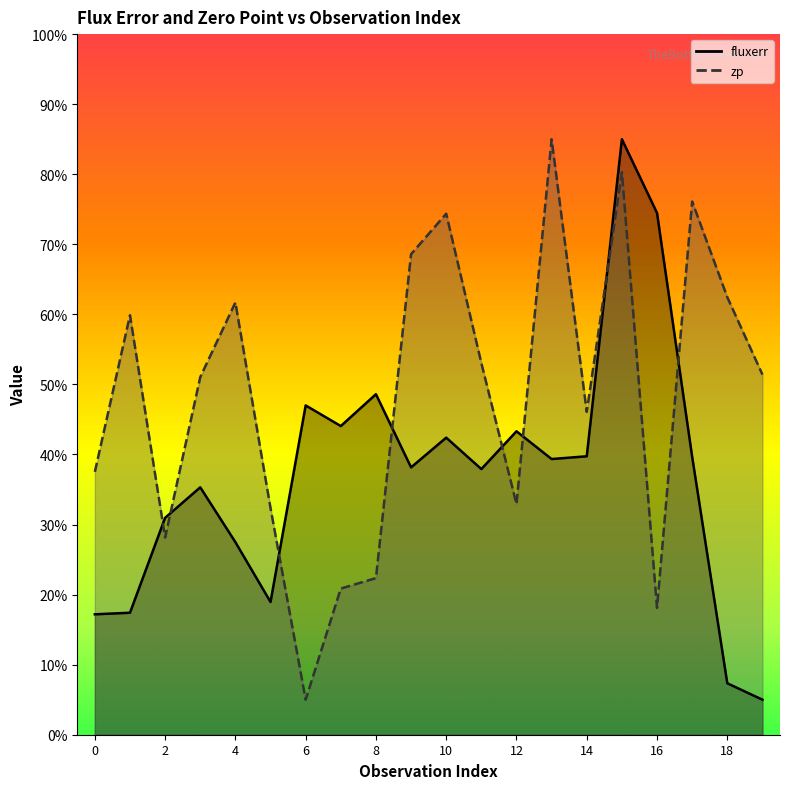

Which label corresponds to the largest value in the chart?

15